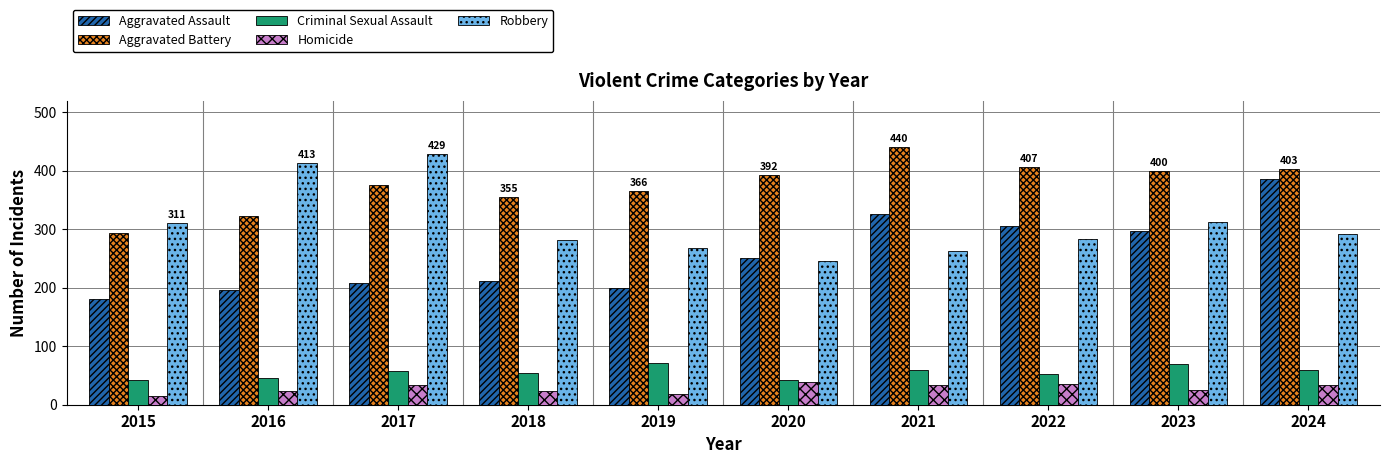

Which series changed the most between 2019 and 2022?

Aggravated Assault